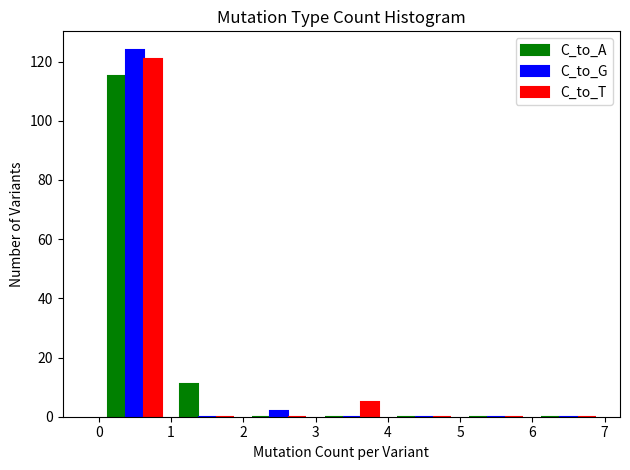

What is the height of the C_to_G bar covering 0 to 1 on the x-axis? The values are not printed on the chart, so give them approximately, as read against the axis.

124